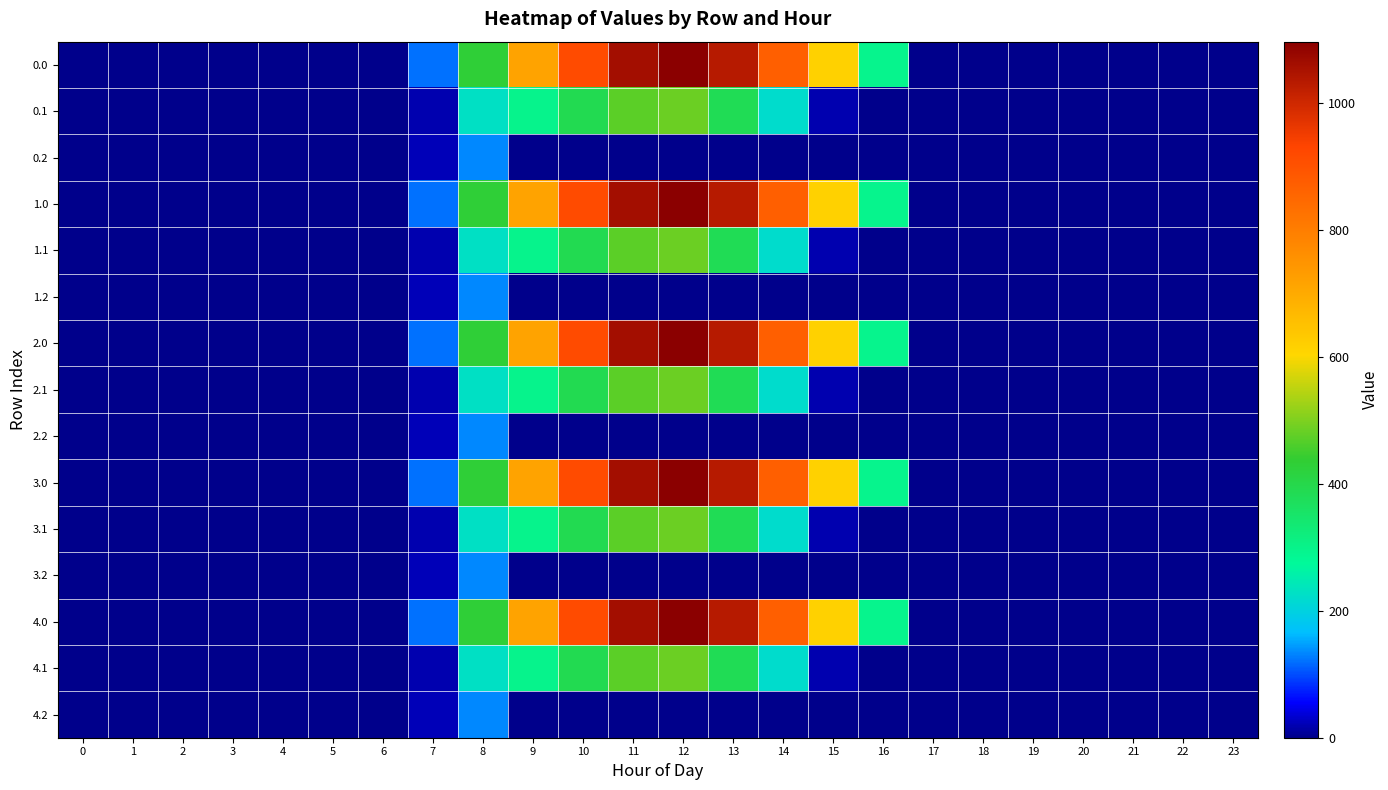

Reading right to left, what are all the values shown in this chart?

0.0: 23=0.0	22=0.0	21=0.0	20=0.0	19=0.0	18=0.0	17=0.0	16=294.5	15=615.9	14=870.6	13=1032.9	12=1096.7	11=1060.3	10=916.2	9=716.9	8=430.3	7=120.6	6=0.0	5=0.0	4=0.0	3=0.0	2=0.0	1=0.0	0=0.0
0.1: 23=0.0	22=0.0	21=0.0	20=0.0	19=0.0	18=0.0	17=0.0	16=0.0	15=17.3	14=219.2	13=382.7	12=485.4	11=471.7	10=388.1	9=295.9	8=227.5	7=17.7	6=0.0	5=0.0	4=0.0	3=0.0	2=0.0	1=0.0	0=0.0
0.2: 23=0.0	22=0.0	21=0.0	20=0.0	19=0.0	18=0.0	17=0.0	16=0.0	15=0.0	14=0.0	13=0.0	12=0.0	11=0.0	10=0.0	9=0.0	8=134.2	7=22.3	6=0.0	5=0.0	4=0.0	3=0.0	2=0.0	1=0.0	0=0.0
1.0: 23=0.0	22=0.0	21=0.0	20=0.0	19=0.0	18=0.0	17=0.0	16=294.5	15=615.9	14=870.6	13=1032.9	12=1096.7	11=1060.3	10=916.2	9=716.9	8=430.3	7=120.6	6=0.0	5=0.0	4=0.0	3=0.0	2=0.0	1=0.0	0=0.0
1.1: 23=0.0	22=0.0	21=0.0	20=0.0	19=0.0	18=0.0	17=0.0	16=0.0	15=17.3	14=219.2	13=382.7	12=485.4	11=471.7	10=388.1	9=295.9	8=227.5	7=17.7	6=0.0	5=0.0	4=0.0	3=0.0	2=0.0	1=0.0	0=0.0
1.2: 23=0.0	22=0.0	21=0.0	20=0.0	19=0.0	18=0.0	17=0.0	16=0.0	15=0.0	14=0.0	13=0.0	12=0.0	11=0.0	10=0.0	9=0.0	8=134.2	7=22.3	6=0.0	5=0.0	4=0.0	3=0.0	2=0.0	1=0.0	0=0.0
2.0: 23=0.0	22=0.0	21=0.0	20=0.0	19=0.0	18=0.0	17=0.0	16=294.5	15=615.9	14=870.6	13=1032.9	12=1096.7	11=1060.3	10=916.2	9=716.9	8=430.3	7=120.6	6=0.0	5=0.0	4=0.0	3=0.0	2=0.0	1=0.0	0=0.0
2.1: 23=0.0	22=0.0	21=0.0	20=0.0	19=0.0	18=0.0	17=0.0	16=0.0	15=17.3	14=219.2	13=382.7	12=485.4	11=471.7	10=388.1	9=295.9	8=227.5	7=17.7	6=0.0	5=0.0	4=0.0	3=0.0	2=0.0	1=0.0	0=0.0
2.2: 23=0.0	22=0.0	21=0.0	20=0.0	19=0.0	18=0.0	17=0.0	16=0.0	15=0.0	14=0.0	13=0.0	12=0.0	11=0.0	10=0.0	9=0.0	8=134.2	7=22.3	6=0.0	5=0.0	4=0.0	3=0.0	2=0.0	1=0.0	0=0.0
3.0: 23=0.0	22=0.0	21=0.0	20=0.0	19=0.0	18=0.0	17=0.0	16=294.5	15=615.9	14=870.6	13=1032.9	12=1096.7	11=1060.3	10=916.2	9=716.9	8=430.3	7=120.6	6=0.0	5=0.0	4=0.0	3=0.0	2=0.0	1=0.0	0=0.0
3.1: 23=0.0	22=0.0	21=0.0	20=0.0	19=0.0	18=0.0	17=0.0	16=0.0	15=17.3	14=219.2	13=382.7	12=485.4	11=471.7	10=388.1	9=295.9	8=227.5	7=17.7	6=0.0	5=0.0	4=0.0	3=0.0	2=0.0	1=0.0	0=0.0
3.2: 23=0.0	22=0.0	21=0.0	20=0.0	19=0.0	18=0.0	17=0.0	16=0.0	15=0.0	14=0.0	13=0.0	12=0.0	11=0.0	10=0.0	9=0.0	8=134.2	7=22.3	6=0.0	5=0.0	4=0.0	3=0.0	2=0.0	1=0.0	0=0.0
4.0: 23=0.0	22=0.0	21=0.0	20=0.0	19=0.0	18=0.0	17=0.0	16=294.5	15=615.9	14=870.6	13=1032.9	12=1096.7	11=1060.3	10=916.2	9=716.9	8=430.3	7=120.6	6=0.0	5=0.0	4=0.0	3=0.0	2=0.0	1=0.0	0=0.0
4.1: 23=0.0	22=0.0	21=0.0	20=0.0	19=0.0	18=0.0	17=0.0	16=0.0	15=17.3	14=219.2	13=382.7	12=485.4	11=471.7	10=388.1	9=295.9	8=227.5	7=17.7	6=0.0	5=0.0	4=0.0	3=0.0	2=0.0	1=0.0	0=0.0
4.2: 23=0.0	22=0.0	21=0.0	20=0.0	19=0.0	18=0.0	17=0.0	16=0.0	15=0.0	14=0.0	13=0.0	12=0.0	11=0.0	10=0.0	9=0.0	8=134.2	7=22.3	6=0.0	5=0.0	4=0.0	3=0.0	2=0.0	1=0.0	0=0.0